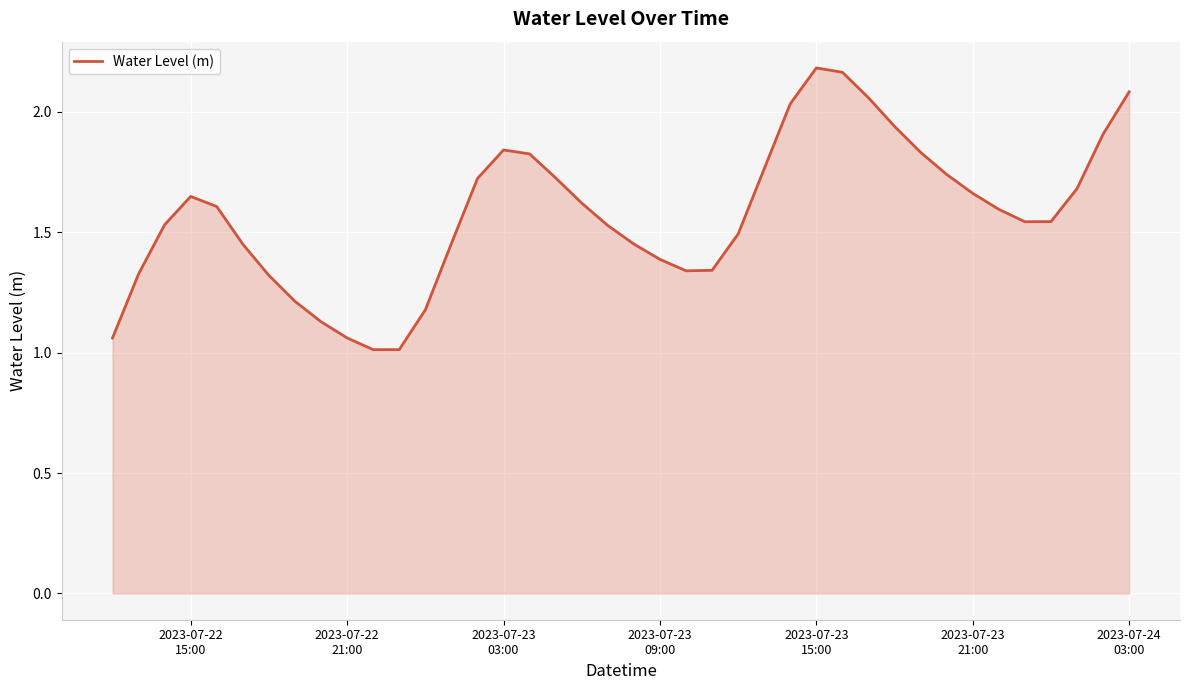

What is the smallest value displayed?

1.0